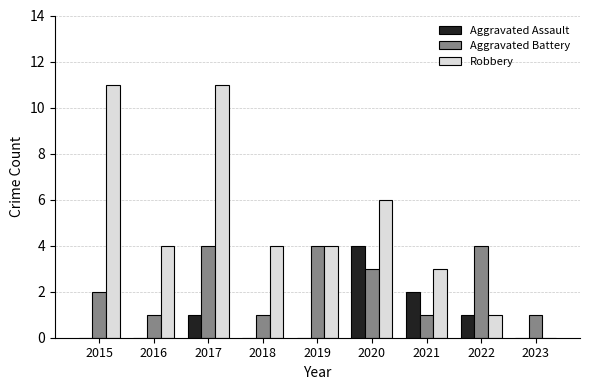

Between 2016 and 2017, which series saw the biggest shift?

Robbery